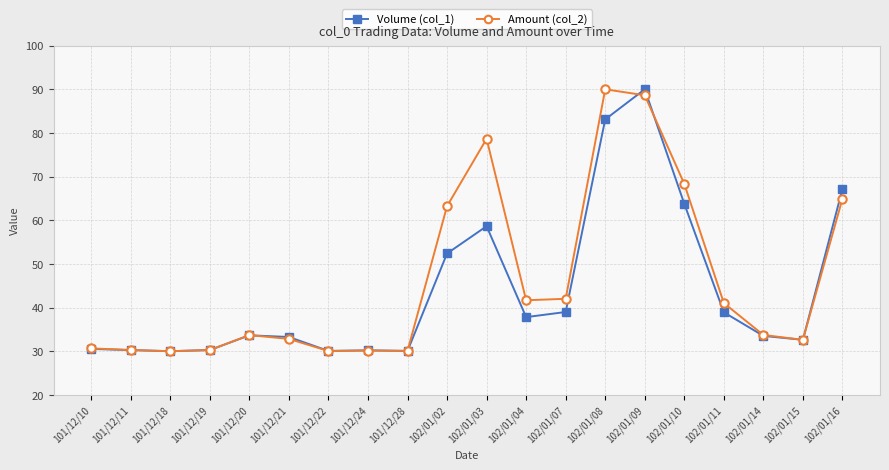

True or false: Volume (col_1) has more than 1 interior local peaks.

True